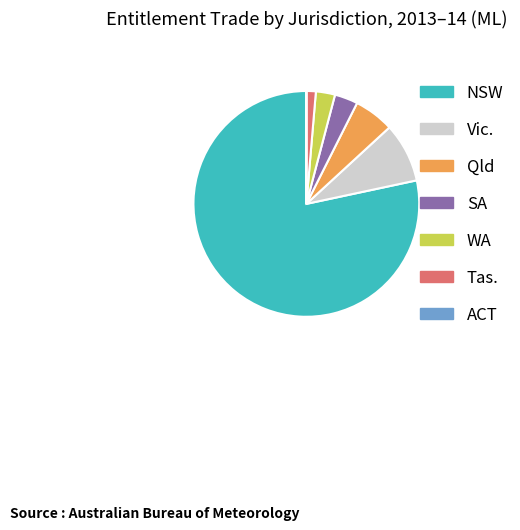

Does WA represent more than half of the total?

No